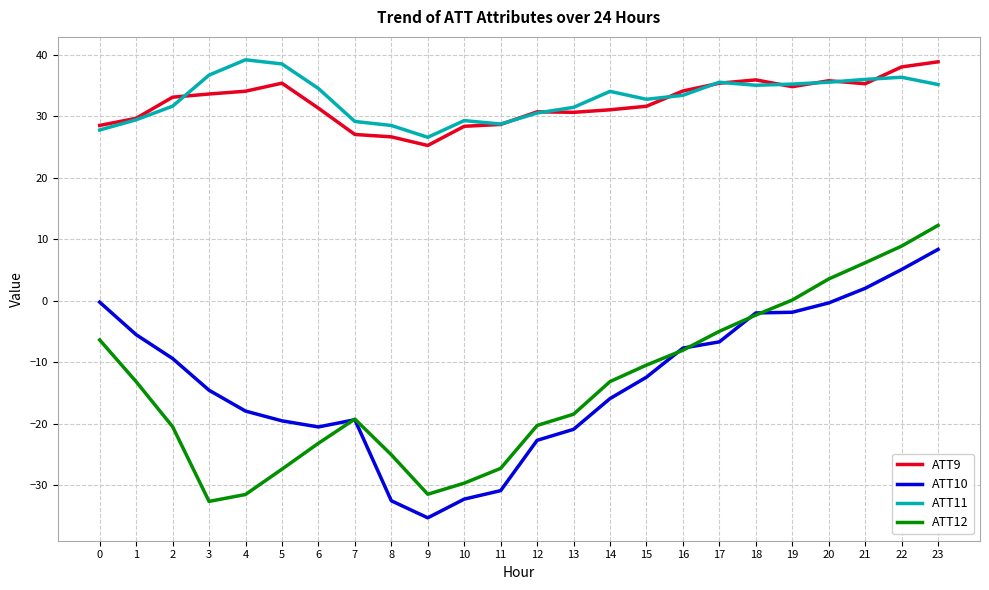

Is it true that ATT9 equals 51.4 at 21?

False